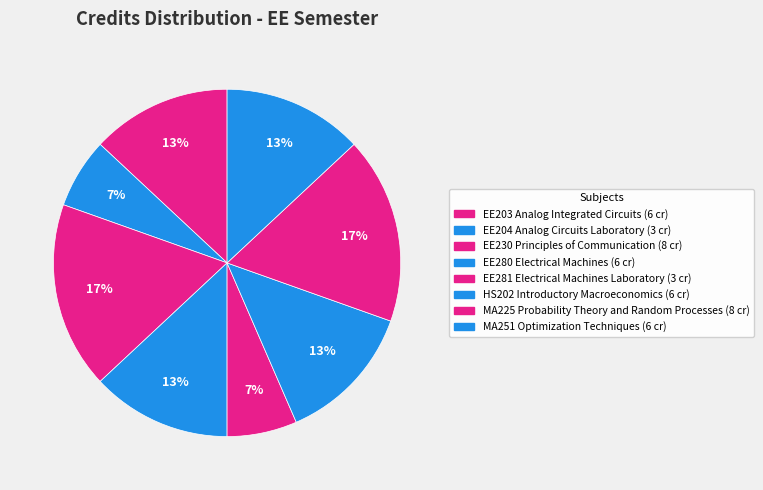

What portion of the pie excludes HS202 Introductory Macroeconomics?

87.0%